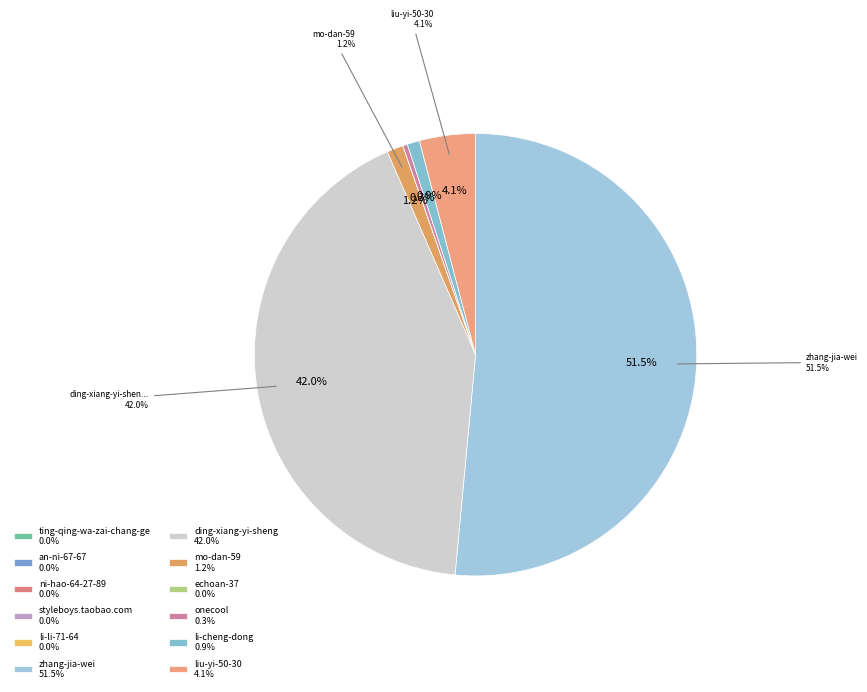

The styleboys.taobao.com slice represents 13% of the pie. True or false?

False